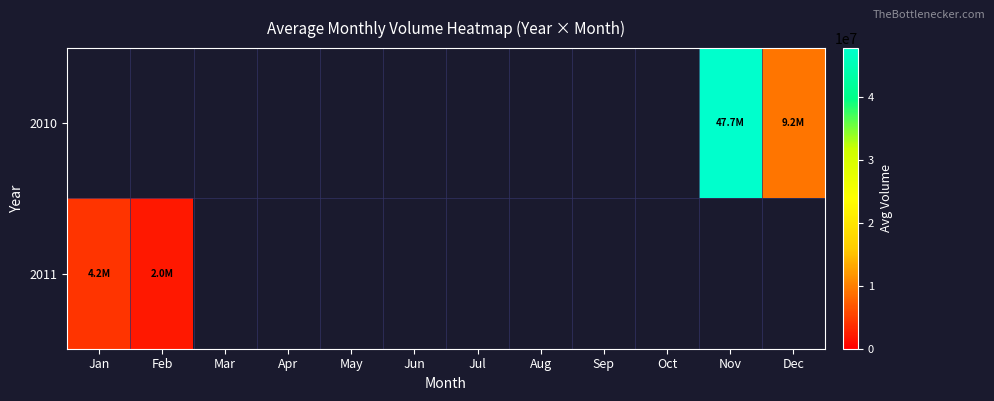

Is the value of 2011 at Feb greater than the value of 2010 at Aug?

No